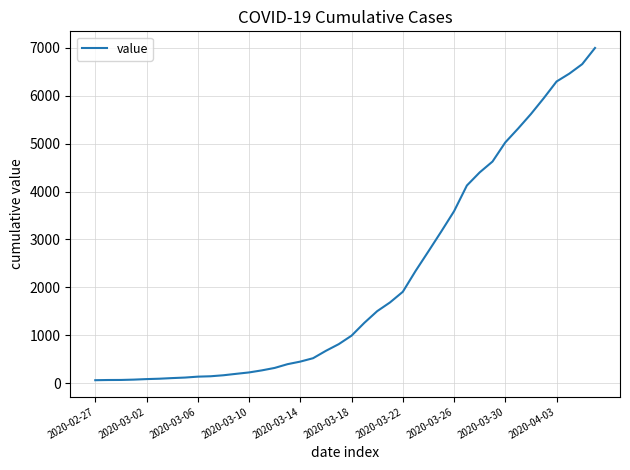

What is the greatest value displayed?

6995